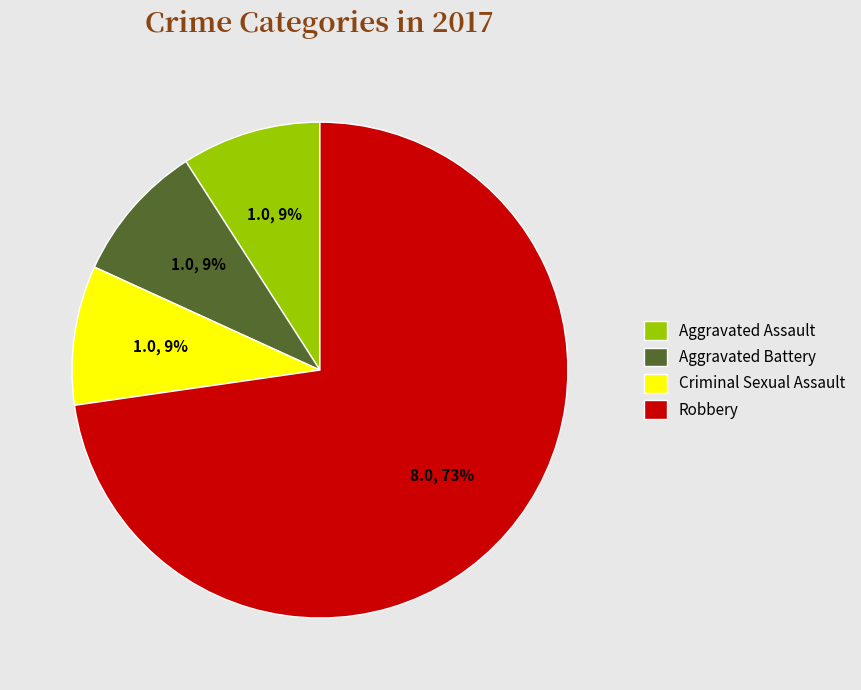

To the nearest percent, what is the combined percentage of Aggravated Battery and Aggravated Assault?

18%